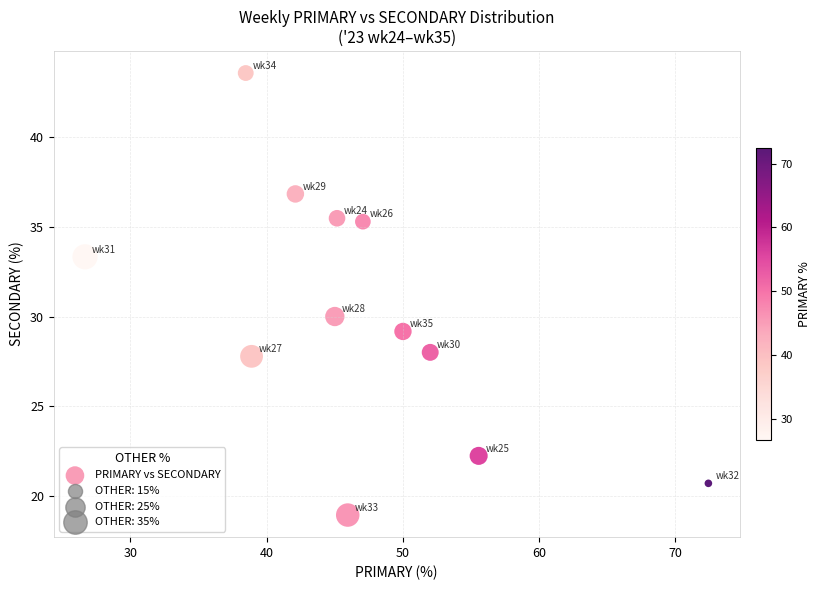

What is the average Y value?

30.1